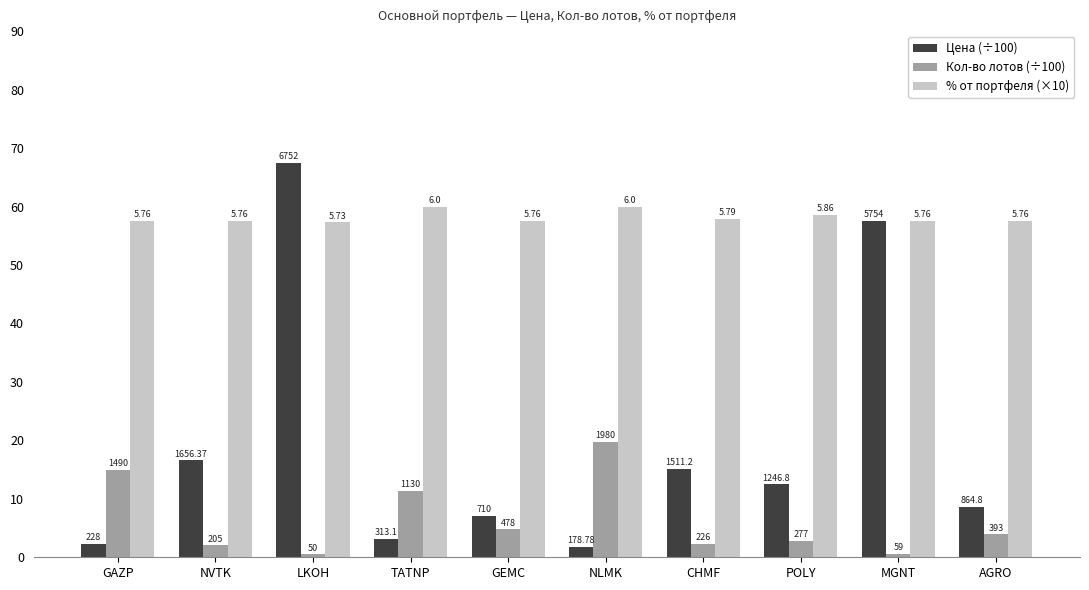

What is the approximate value of Кол-во лотов (÷100) at NVTK?

2.0